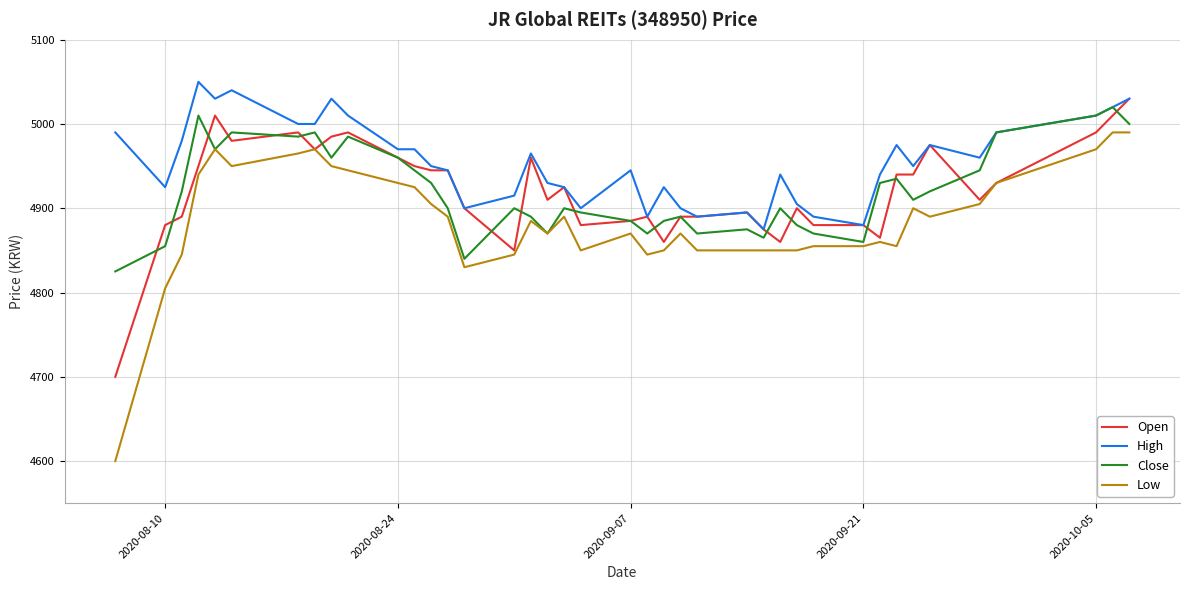

Which series has the widest spread of values?

Low